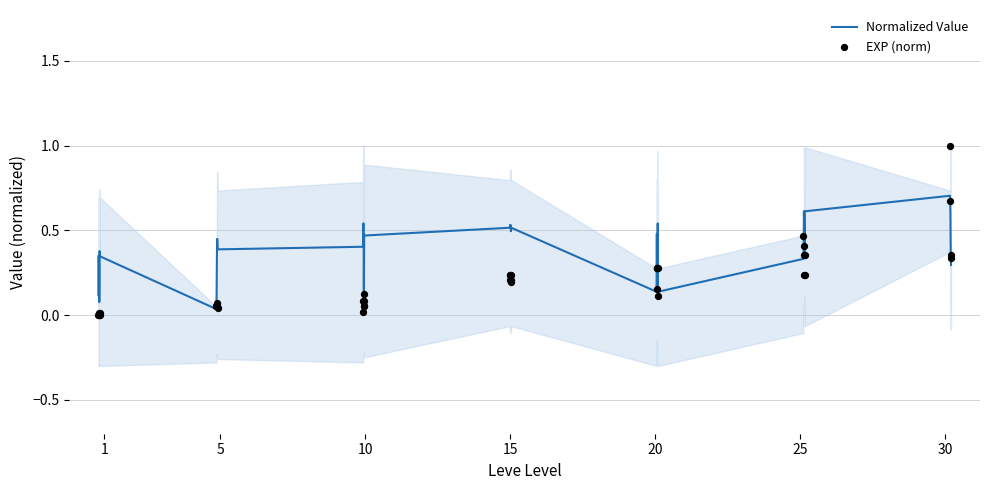

Which series has the largest total across all categories?

Normalized Value